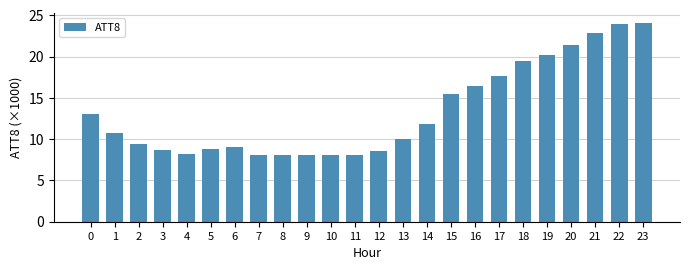

What is the average value?

13.4